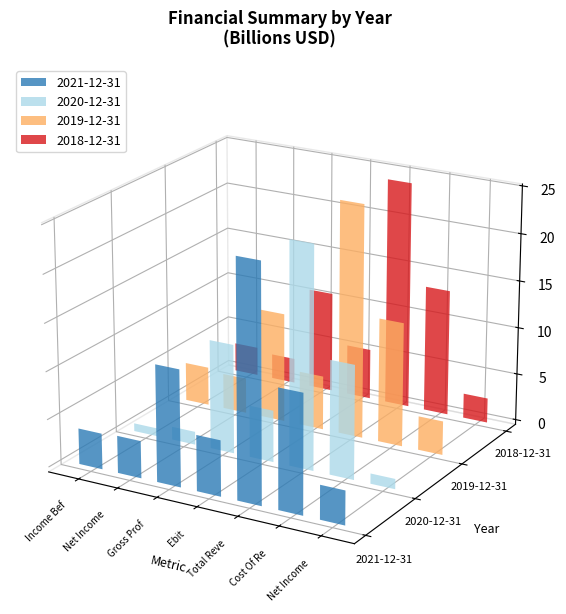

Does the chart contain any negative values?

No